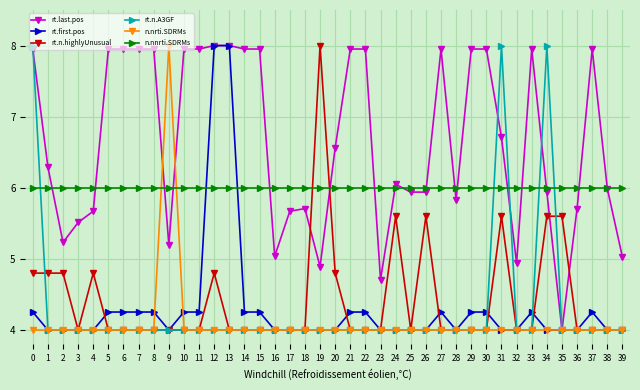

What is the smallest value displayed?

4.0